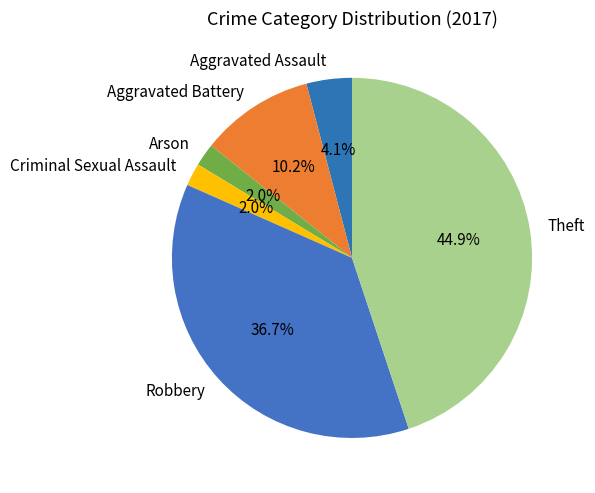

What is the largest slice in the pie chart?

Theft